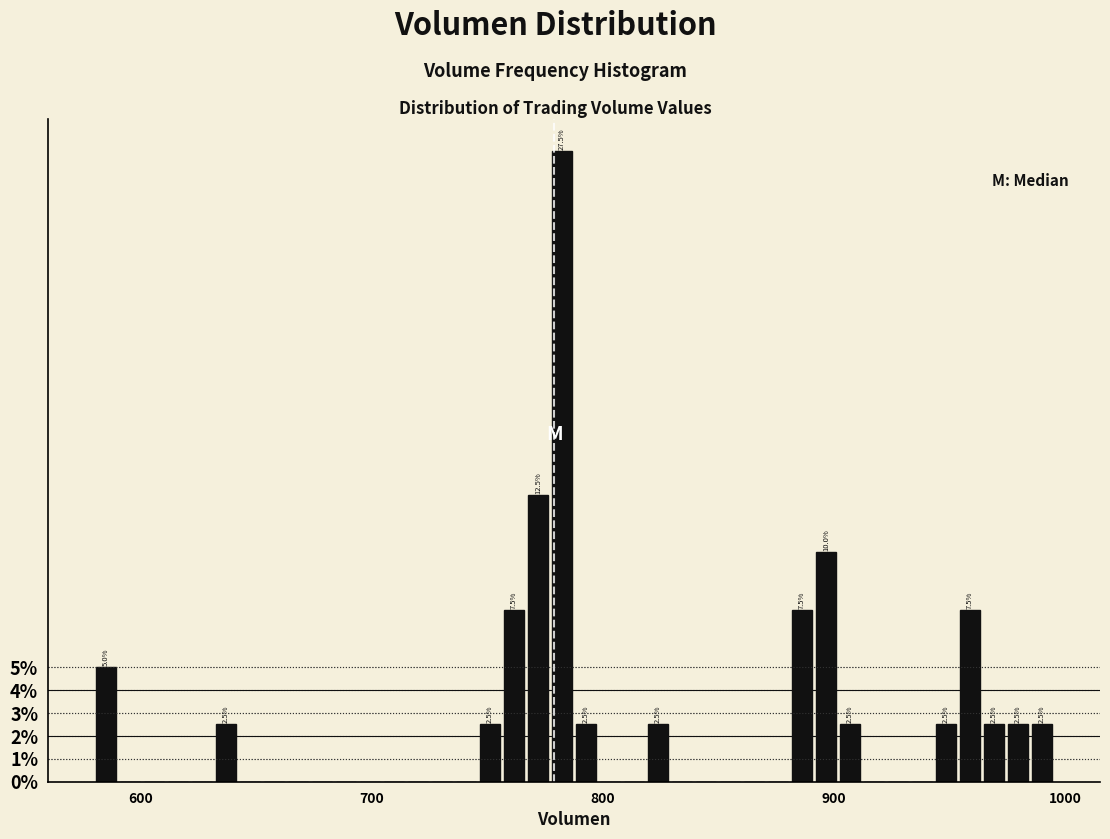

Around what value on the x-axis is the tallest bar? Give the approximate position of its centre, as read against the axis.

780